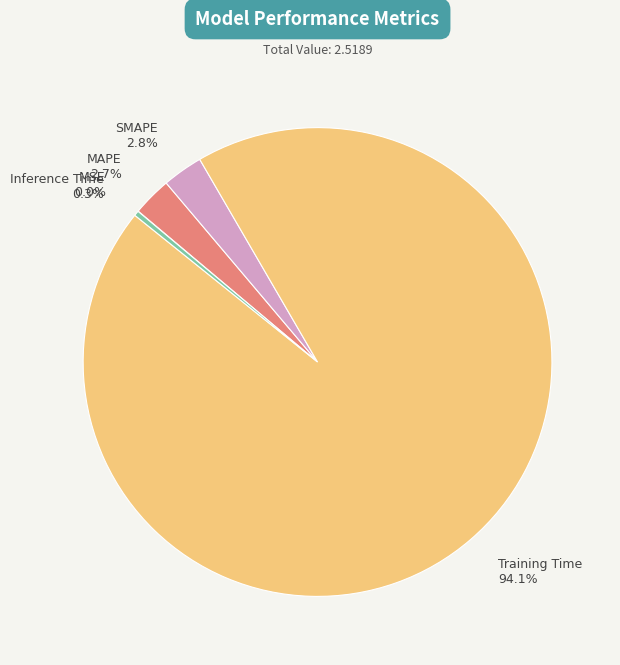

Which category has the biggest portion of the pie?

Training Time